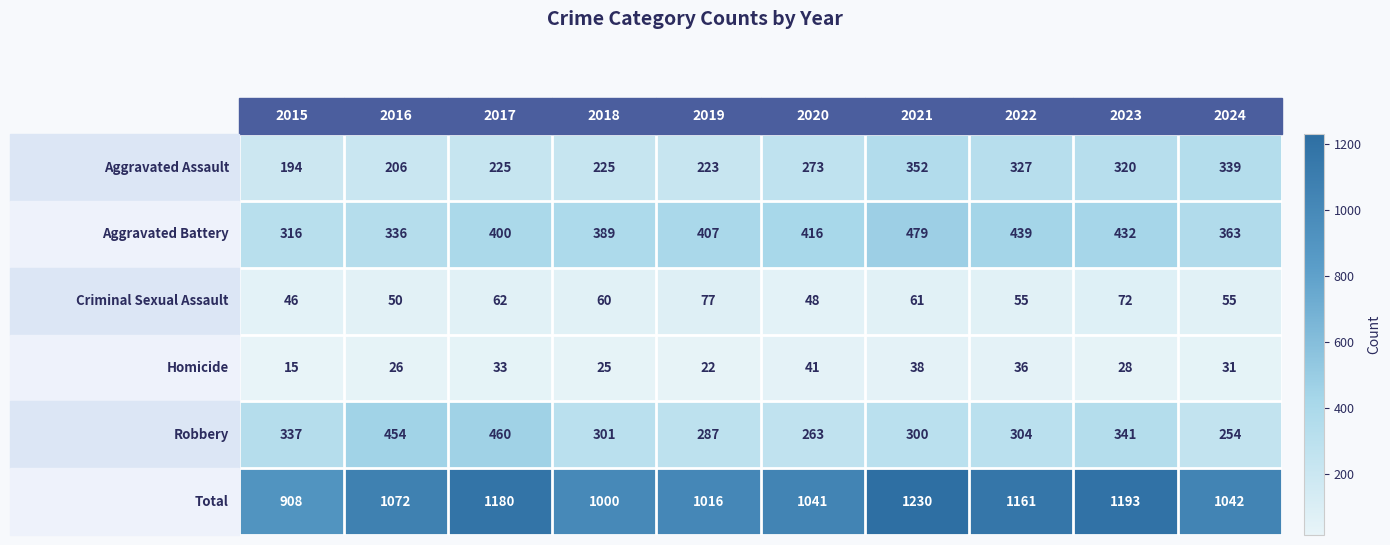

At how many categories does at least one series exceed 1030?

7